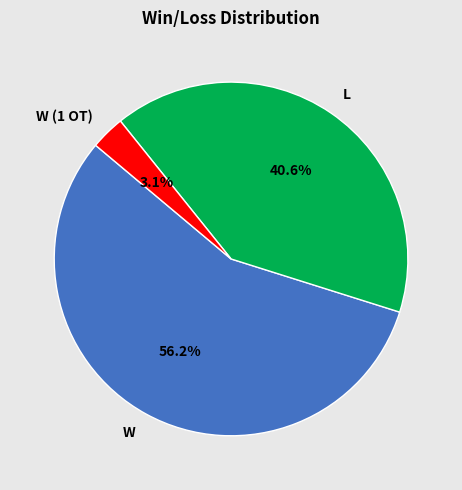

Which slice is the largest?

W